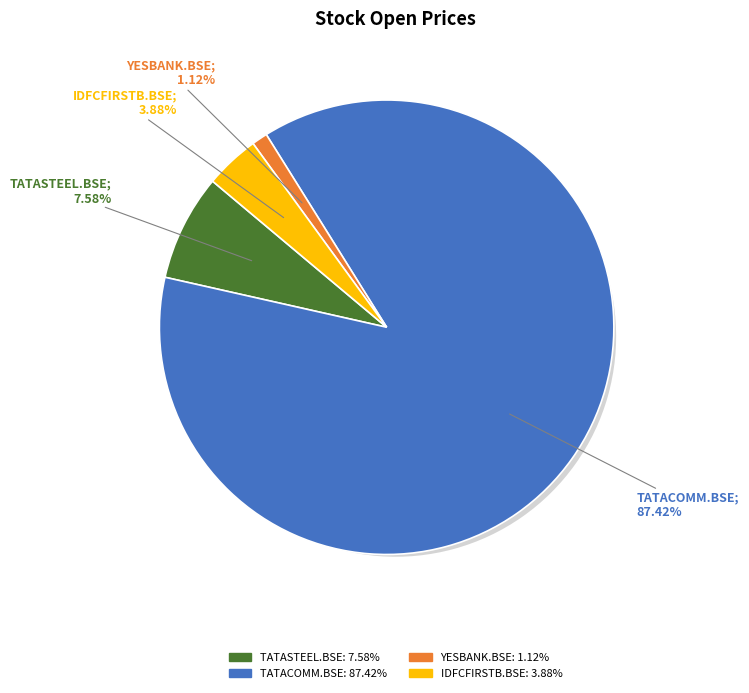

What percentage do YESBANK.BSE and TATACOMM.BSE together represent?

88.5%